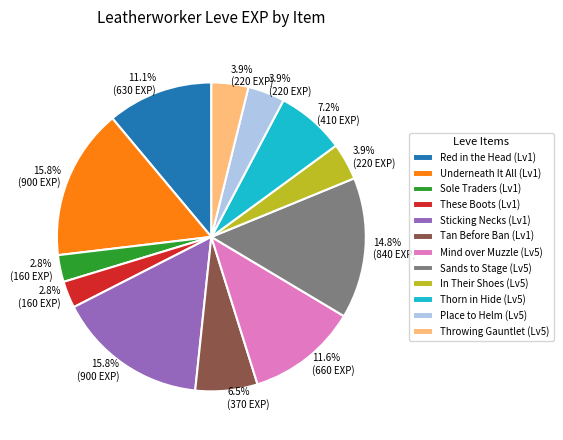

Is there a majority slice in this chart?

No